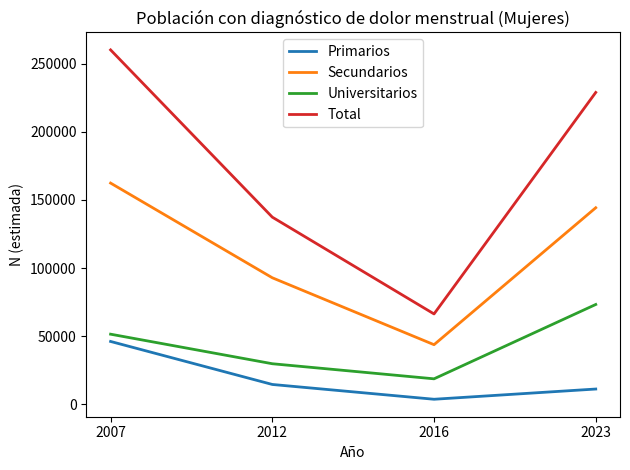

The value of Primarios at 2023 is 11288. True or false?

True